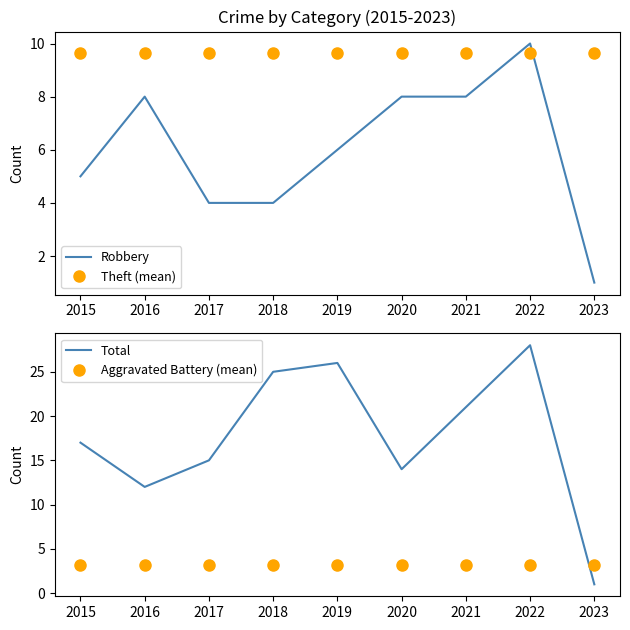

After their last crossing, which series has the higher values: Aggravated Battery (mean) or Robbery?

Aggravated Battery (mean)